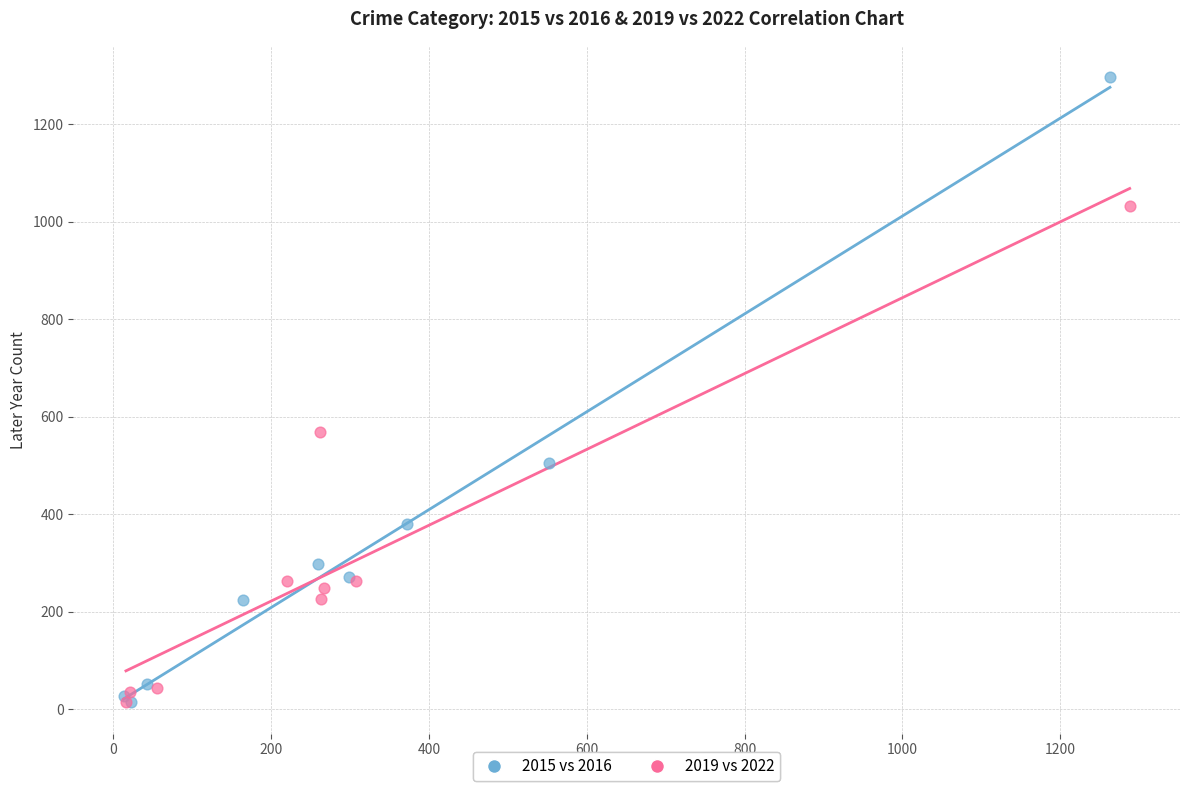

What are all the series names shown in the legend?

2015 vs 2016, 2019 vs 2022